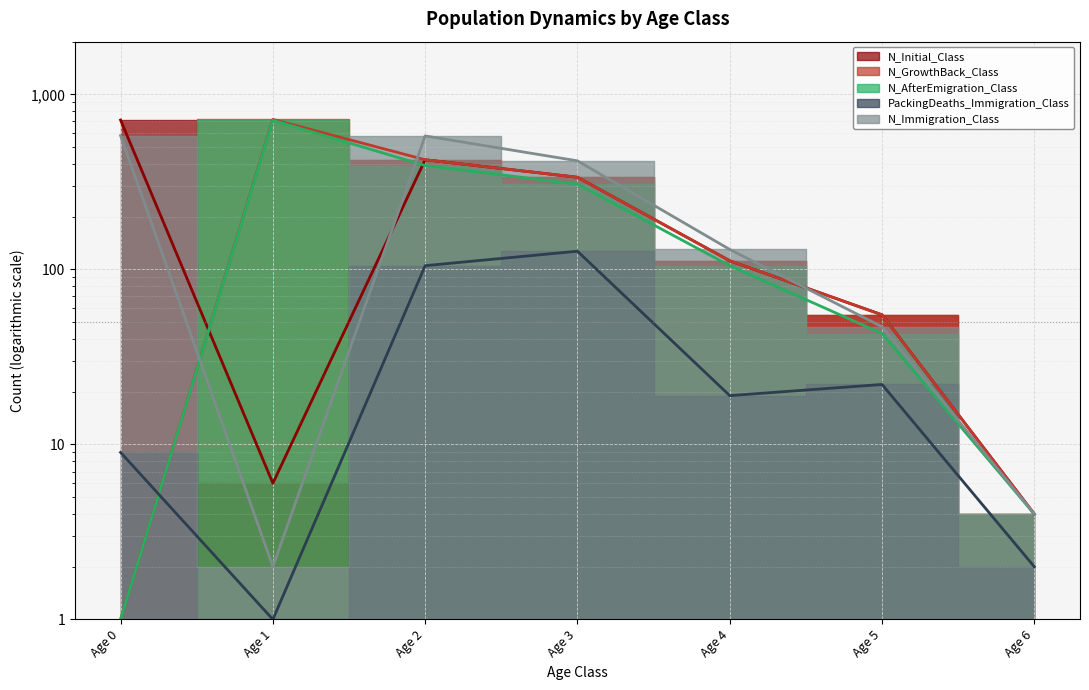

At which label does N_AfterEmigration_Class first exceed 105?

Age 1